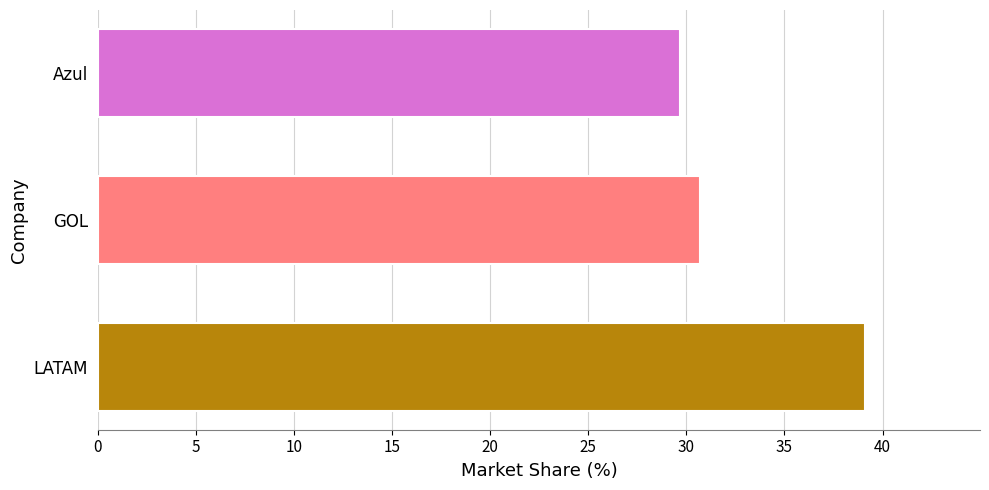

Reading bottom to top, extract all data points from this chart.

LATAM=39.1	GOL=30.7	Azul=29.7